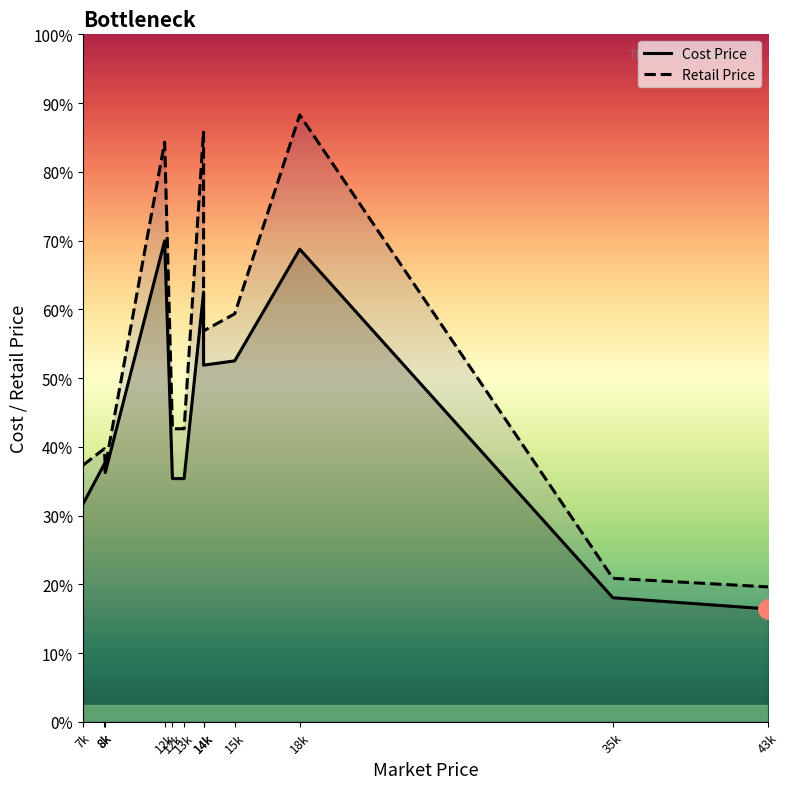

Is it true that Retail Price equals 2630 at 15k?

False